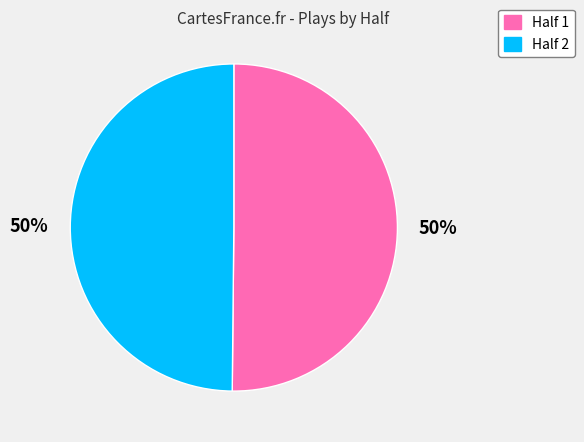

Approximately how many times larger is the value at Half 2 compared to Half 1?

1.0